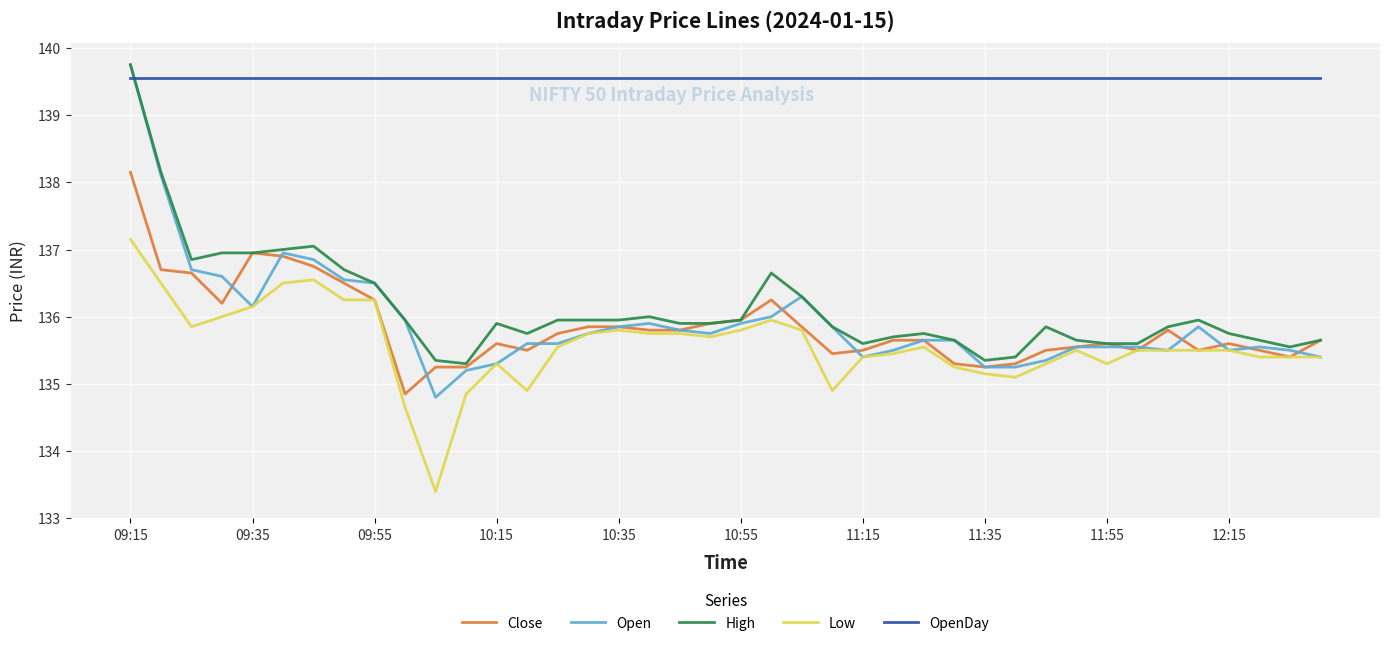

Which series has the widest spread of values?

Open